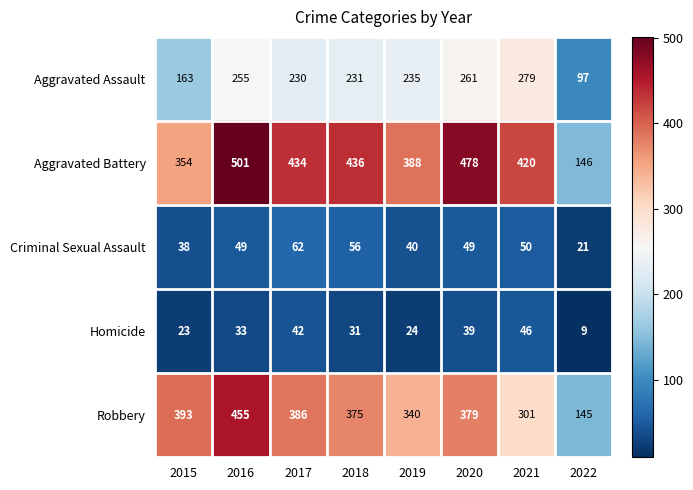

Which series has the largest total across all categories?

Aggravated Battery